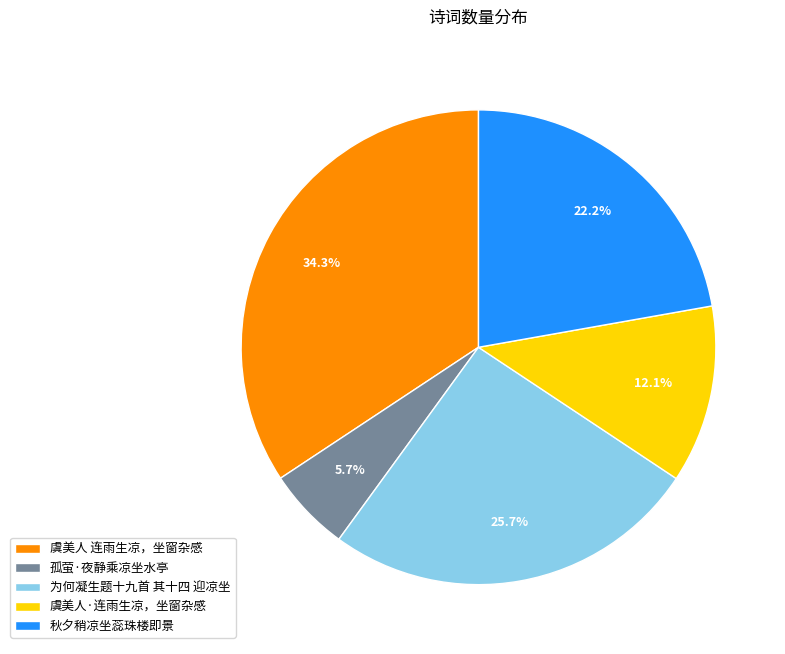

To the nearest percent, what percentage of the pie is 虞美人·连雨生凉，坐窗杂感?

12%